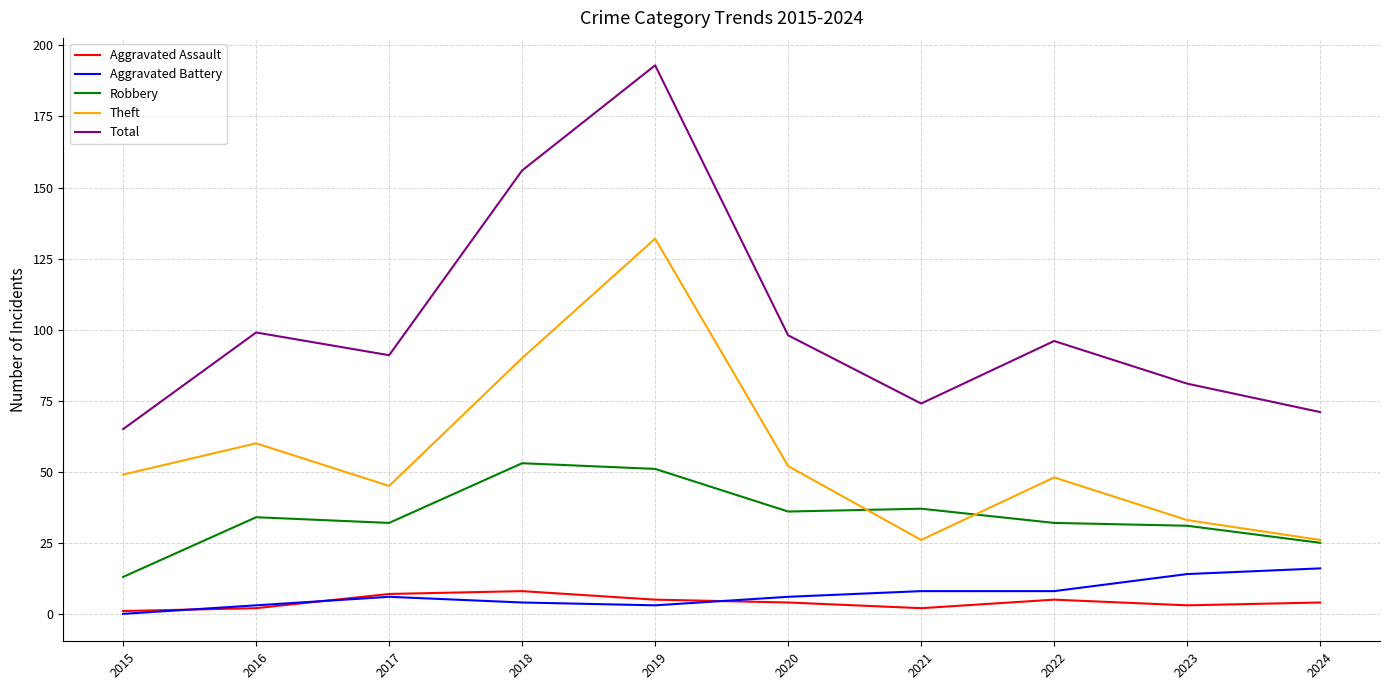

The value of Robbery at 2017 is 32. True or false?

True